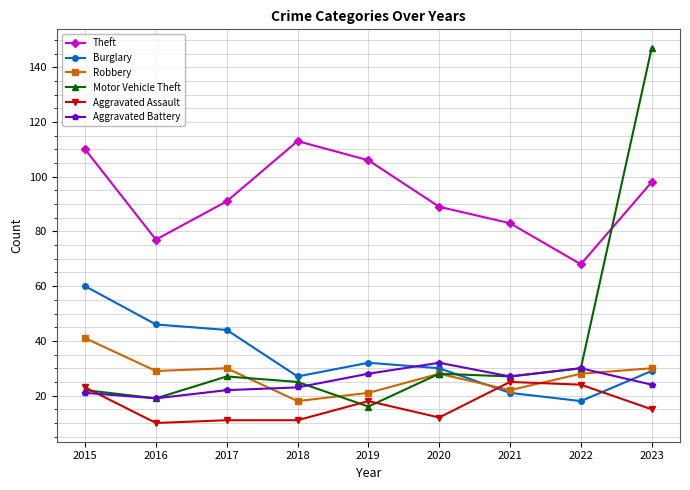

Where does the Aggravated Battery series first go above 24?

2019